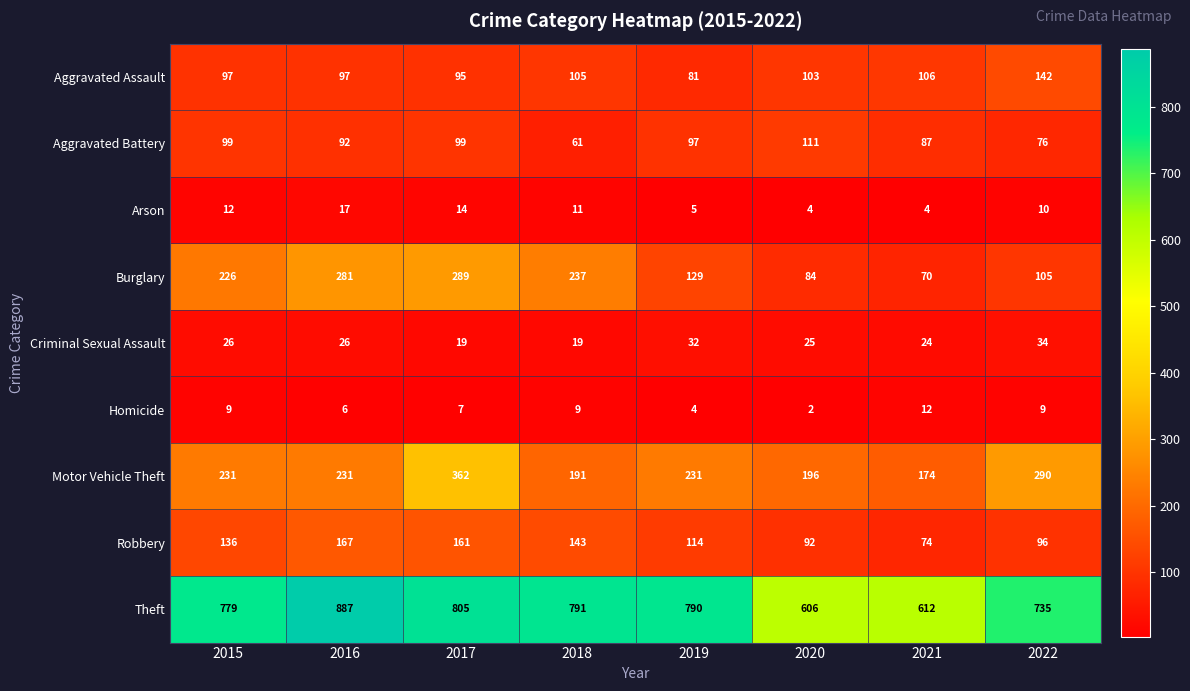

What is the difference between the maximum and minimum values in the Theft series?

281